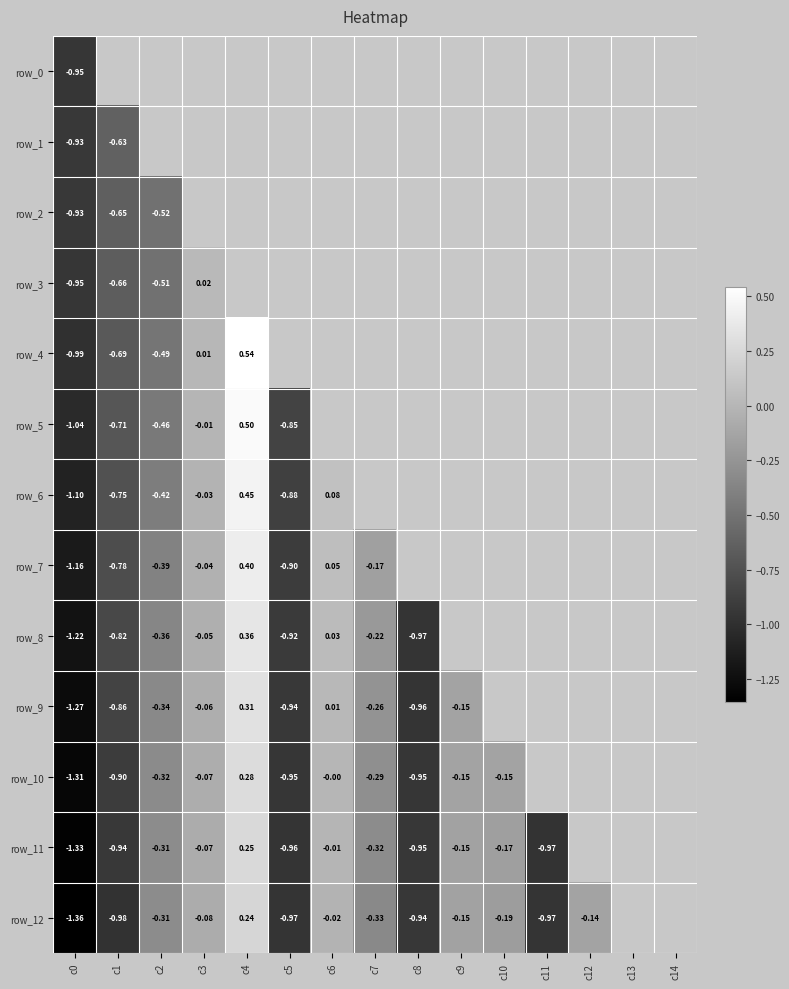

At which label is row_1 closest to 0?

c1